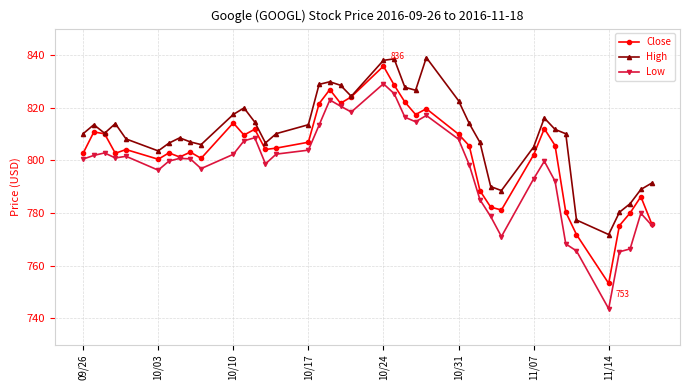

What is the smallest value displayed?

743.6